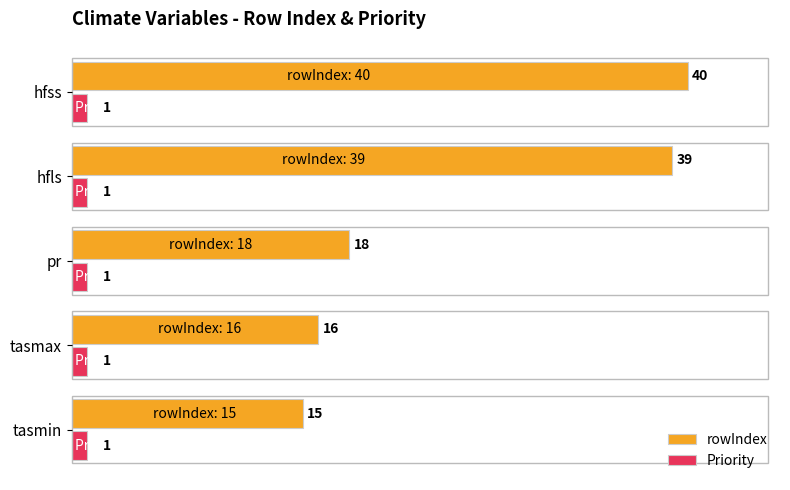

What is the highest value of the rowIndex series?

40